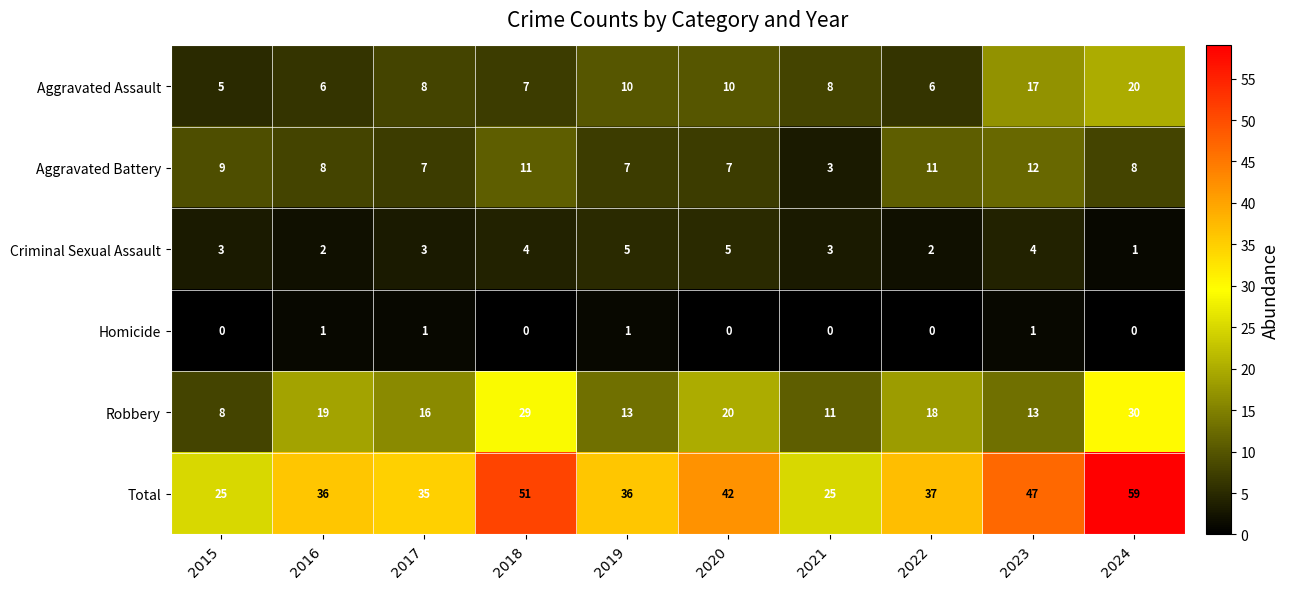

At how many categories does at least one series exceed 28?

8